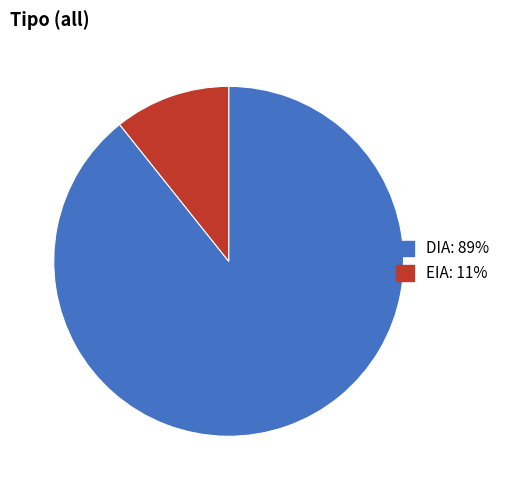

Which category has the biggest portion of the pie?

DIA